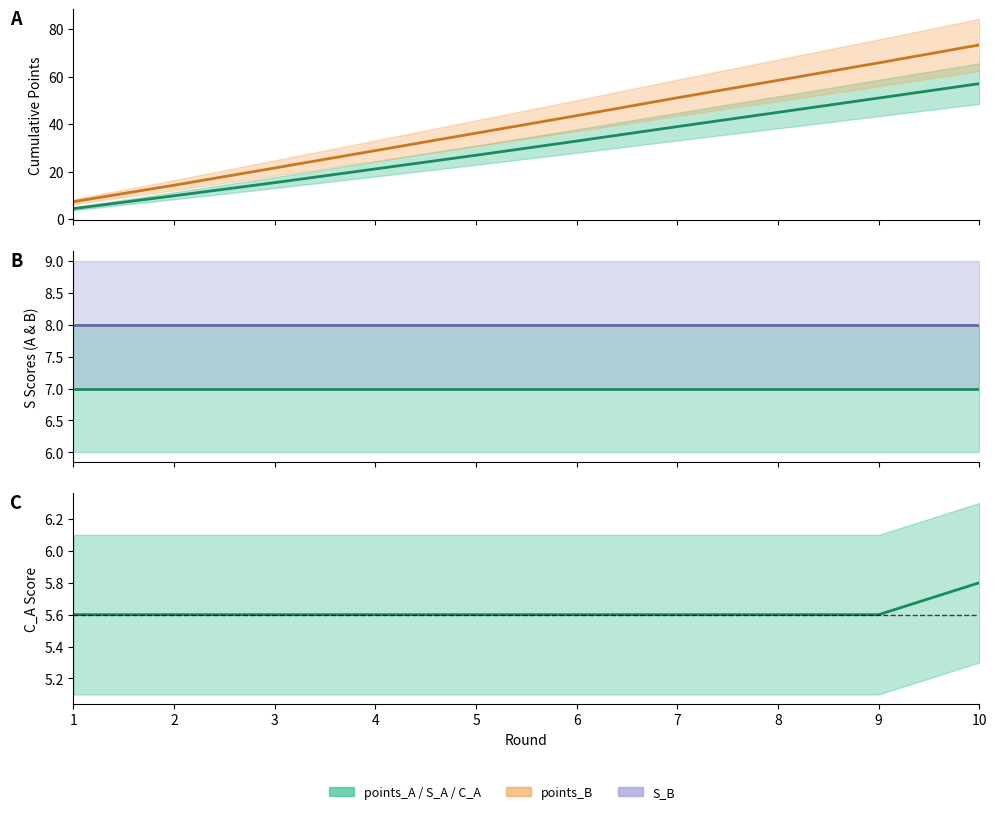

What is the highest value of the points_A series?

57.0